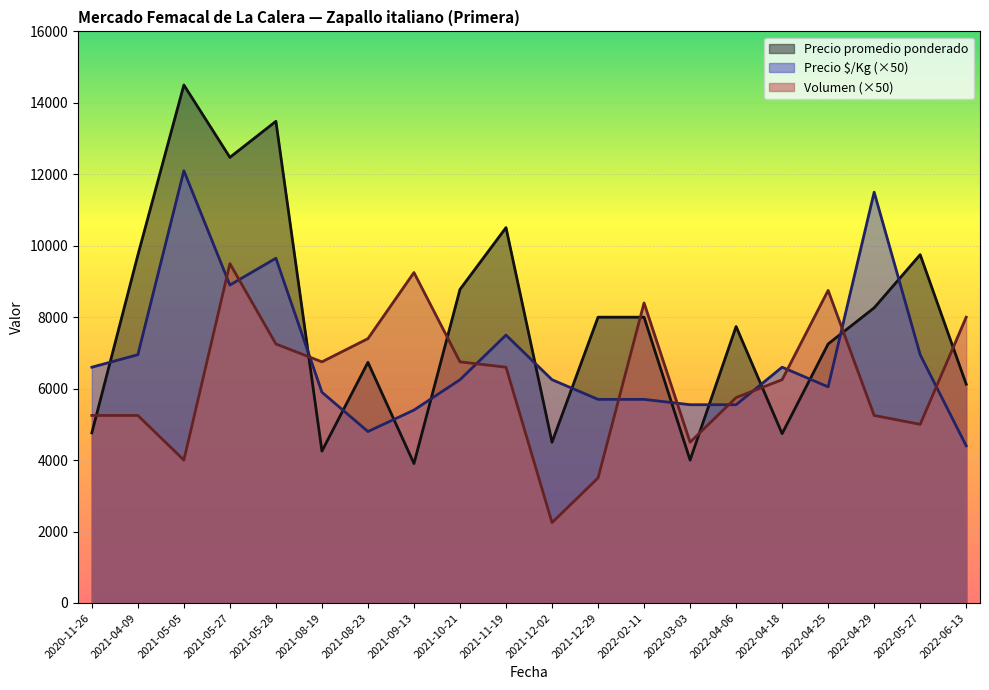

How many intersections are there between Precio promedio ponderado and Volumen?

8